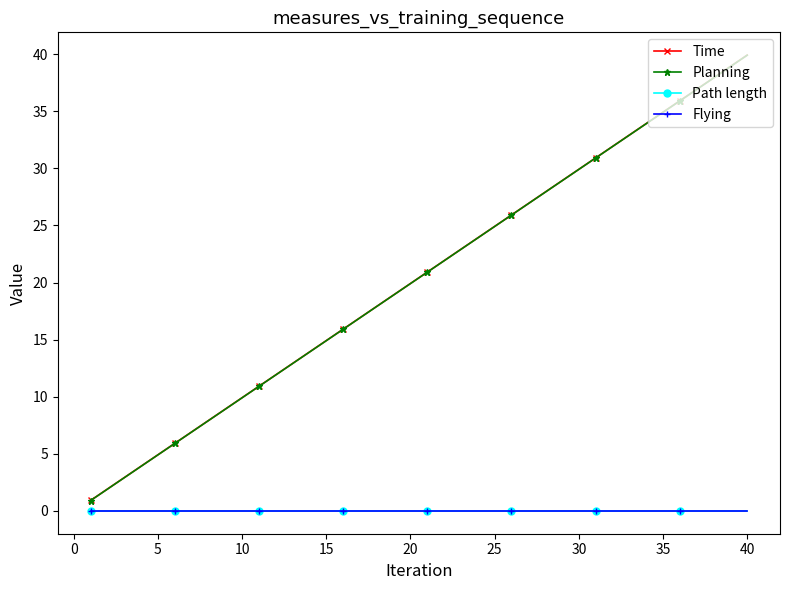

At how many categories does at least one series exceed 13?

27